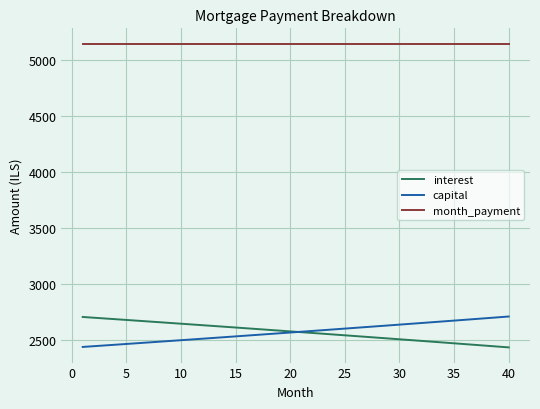

Which series has the largest total across all categories?

month_payment